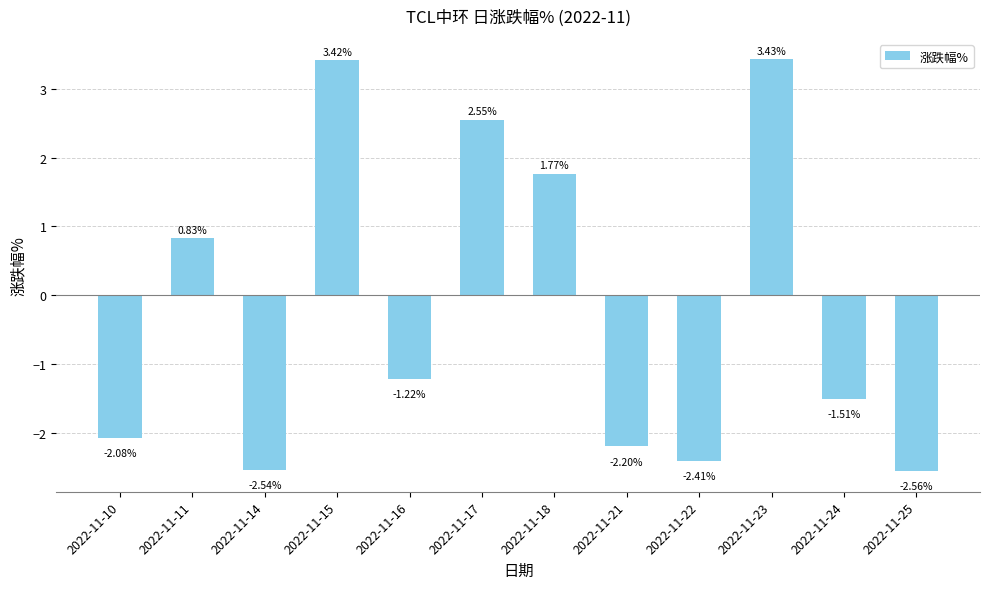

How many bars are there in total?

12